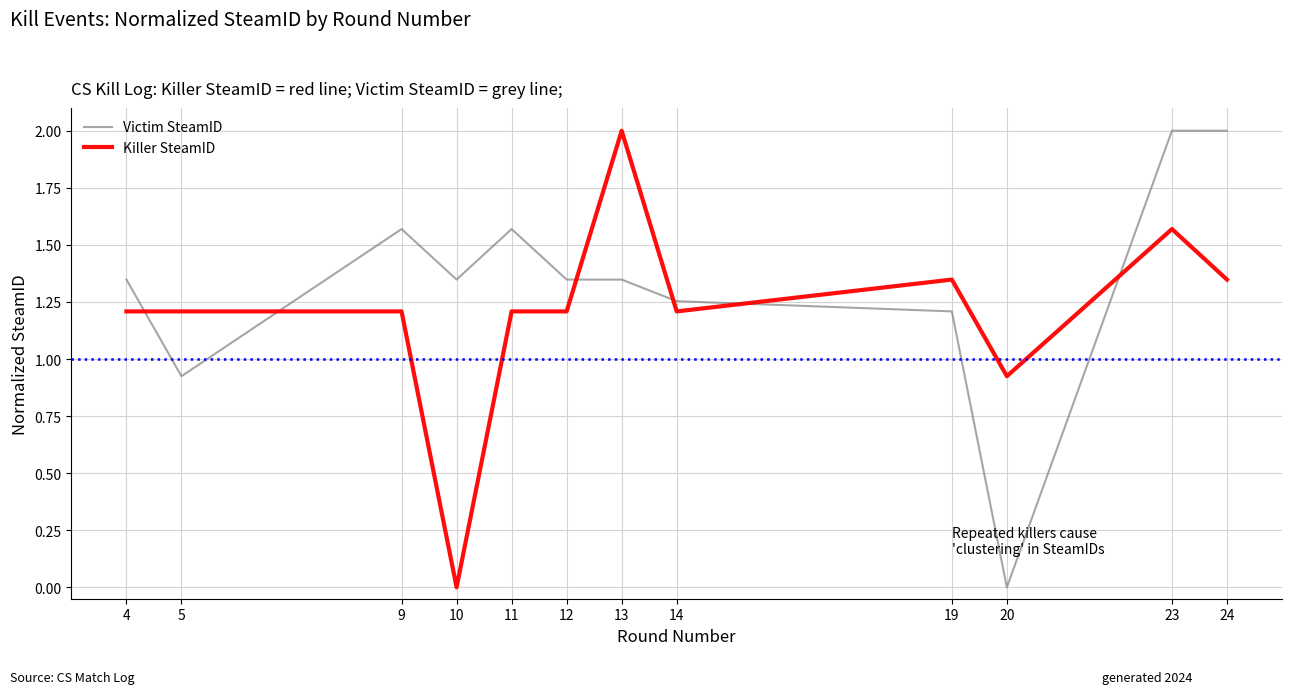

Between 20 and 24, which series saw the biggest shift?

Victim SteamID